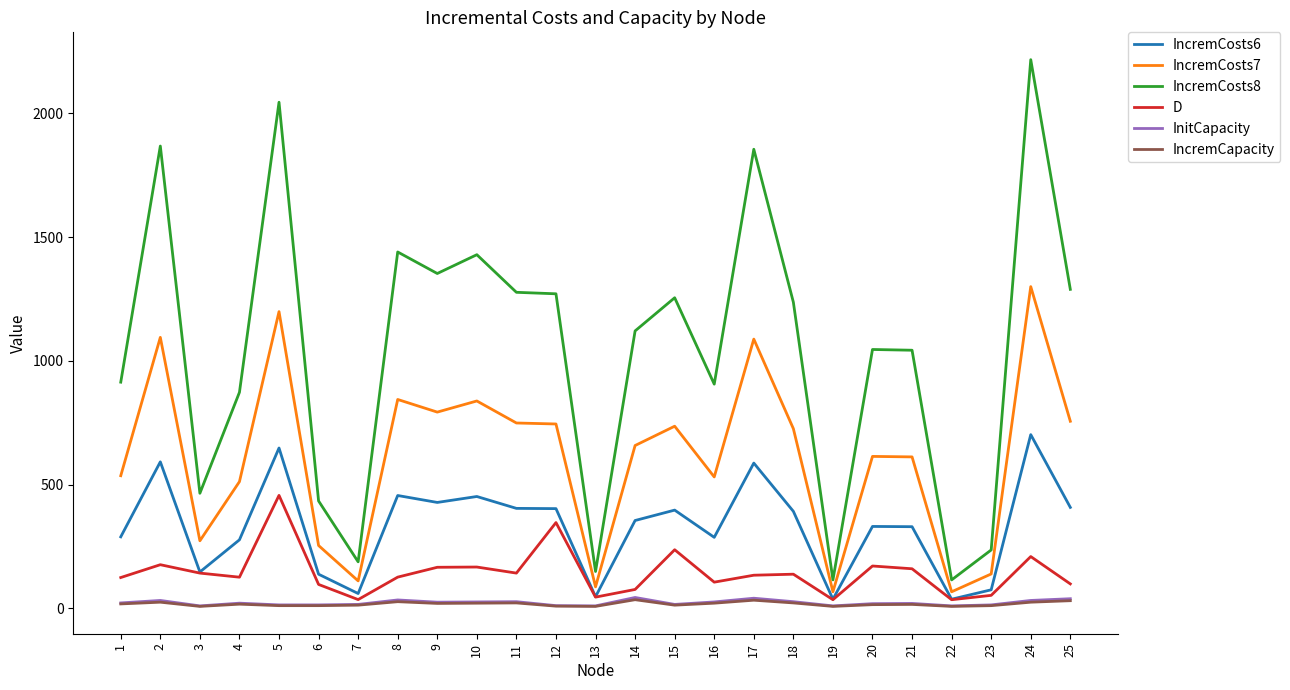

What is the highest value of the IncremCapacity series?

35.0